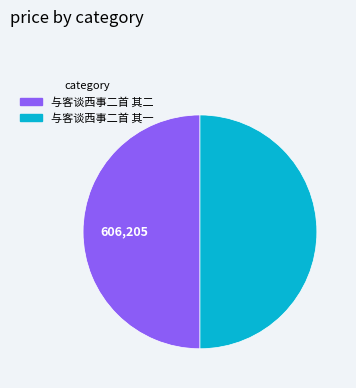

Combined, do 与客谈西事二首 其二 and 与客谈西事二首 其一 account for over 50%?

Yes